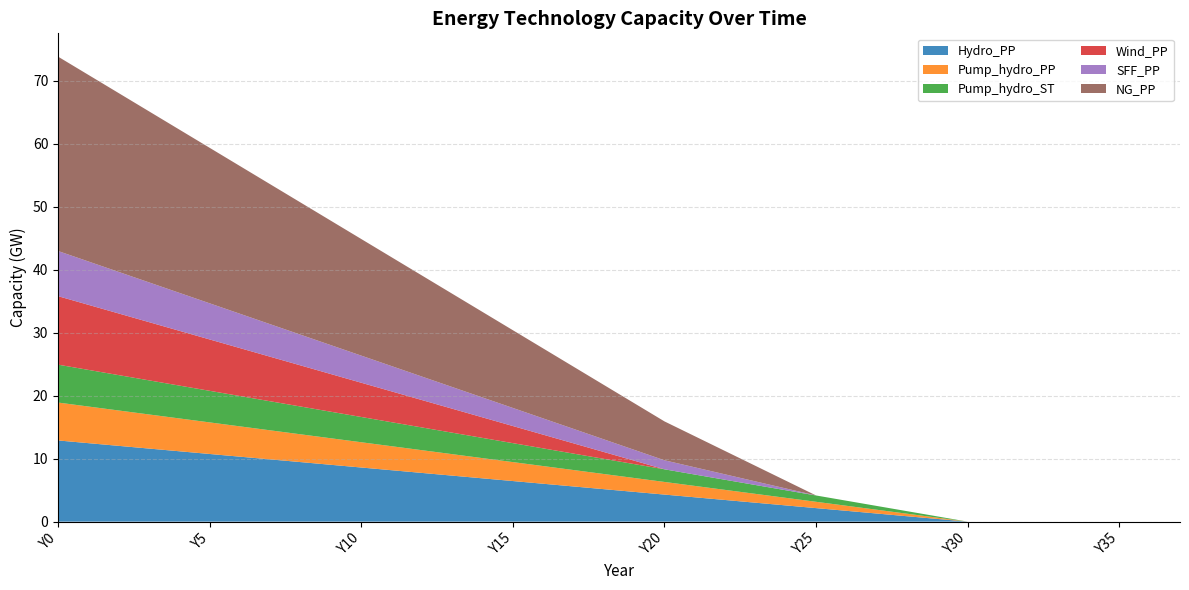

Reading left to right, extract all data points from this chart.

Hydro_PP: 12.9	12.5	12.0	11.6	11.2	10.7	10.3	9.9	9.4	9.0	8.6	8.2	7.7	7.3	6.9	6.4	6.0	5.6	5.2	4.7	4.3	3.9	3.4	3.0	2.6	2.1	1.7	1.3	0.9	0.4	0.0	0.0	0.0	0.0	0.0	0.0	0.0	0.0
Pump_hydro_PP: 6.0	5.8	5.6	5.4	5.2	5.0	4.8	4.6	4.4	4.2	4.0	3.8	3.6	3.4	3.2	3.0	2.8	2.6	2.4	2.2	2.0	1.8	1.6	1.4	1.2	1.0	0.8	0.6	0.4	0.2	0.0	0.0	0.0	0.0	0.0	0.0	0.0	0.0
Pump_hydro_ST: 6.0	5.8	5.6	5.4	5.2	5.0	4.8	4.6	4.4	4.2	4.0	3.8	3.6	3.4	3.2	3.0	2.8	2.6	2.4	2.2	2.0	1.8	1.6	1.4	1.2	1.0	0.8	0.6	0.4	0.2	0.0	0.0	0.0	0.0	0.0	0.0	0.0	0.0
Wind_PP: 10.9	10.3	9.8	9.2	8.7	8.2	7.6	7.1	6.5	6.0	5.4	4.9	4.3	3.8	3.3	2.7	2.2	1.6	1.1	0.5	0.0	0.0	0.0	0.0	0.0	0.0	0.0	0.0	0.0	0.0	0.0	0.0	0.0	0.0	0.0	0.0	0.0	0.0
SFF_PP: 7.2	6.9	6.6	6.3	6.0	5.7	5.4	5.2	4.9	4.6	4.3	4.0	3.7	3.4	3.2	2.9	2.6	2.3	2.0	1.7	1.4	1.1	0.9	0.6	0.3	0.0	0.0	0.0	0.0	0.0	0.0	0.0	0.0	0.0	0.0	0.0	0.0	0.0
NG_PP: 30.8	29.6	28.4	27.1	25.9	24.7	23.4	22.2	21.0	19.7	18.5	17.3	16.0	14.8	13.6	12.3	11.1	9.9	8.6	7.4	6.2	4.9	3.7	2.5	1.2	0.0	0.0	0.0	0.0	0.0	0.0	0.0	0.0	0.0	0.0	0.0	0.0	0.0